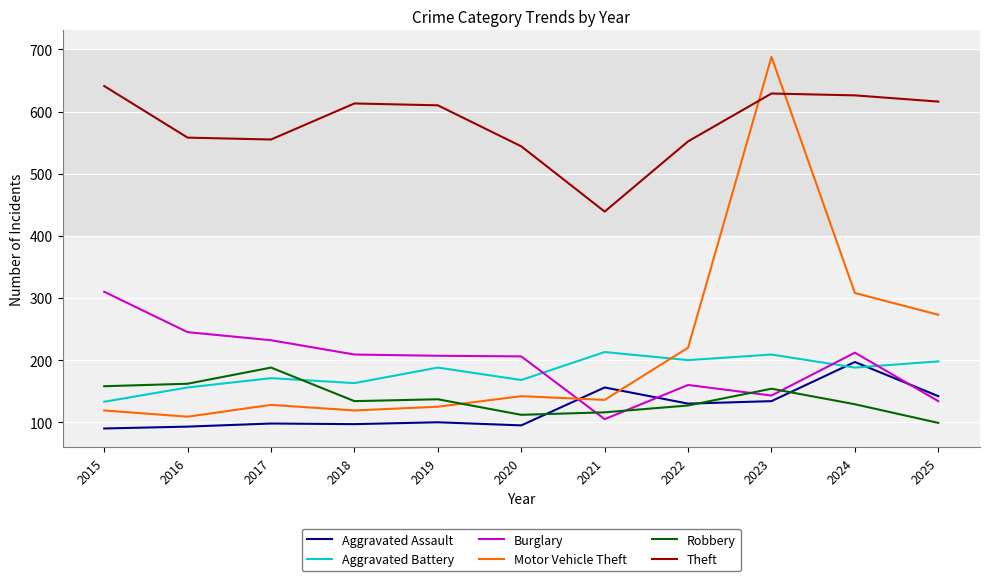

The Robbery series shows 220 at 2015. True or false?

False